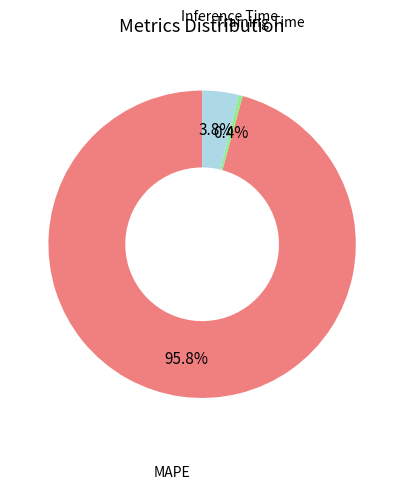

Between Inference Time and MAPE, which is larger?

MAPE